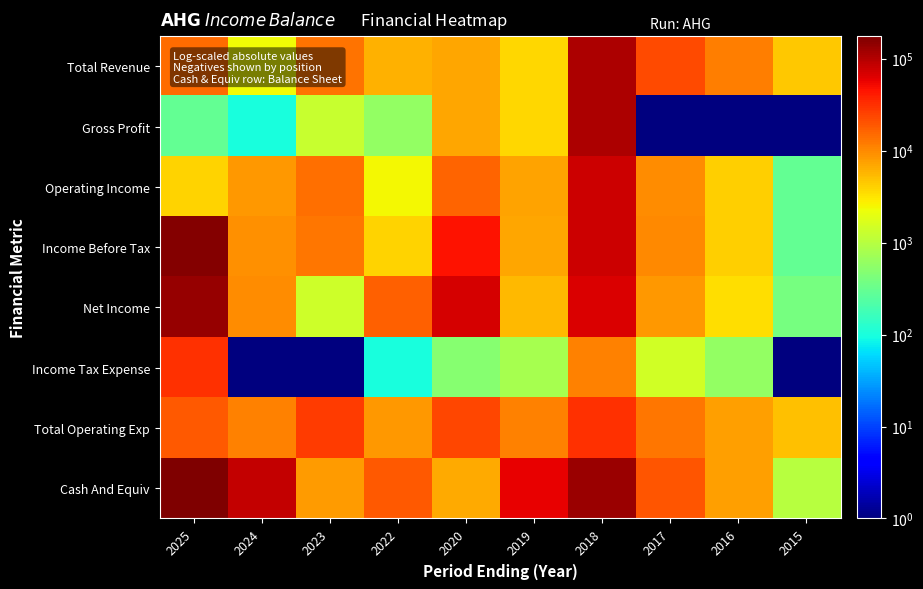

How many data points does each series have?

10